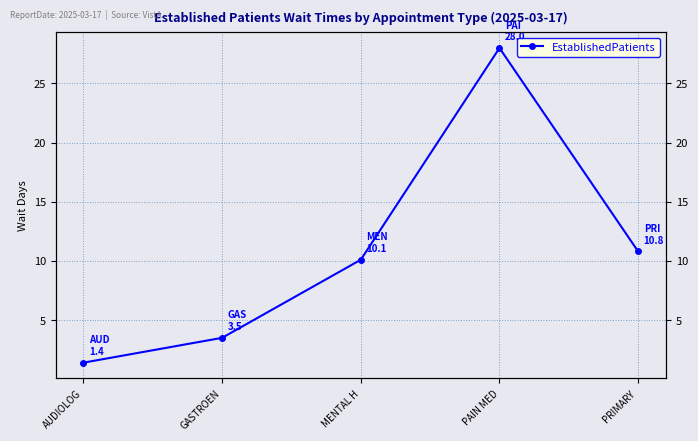

What is the label of the 5th point from the left?

PRIMARY 